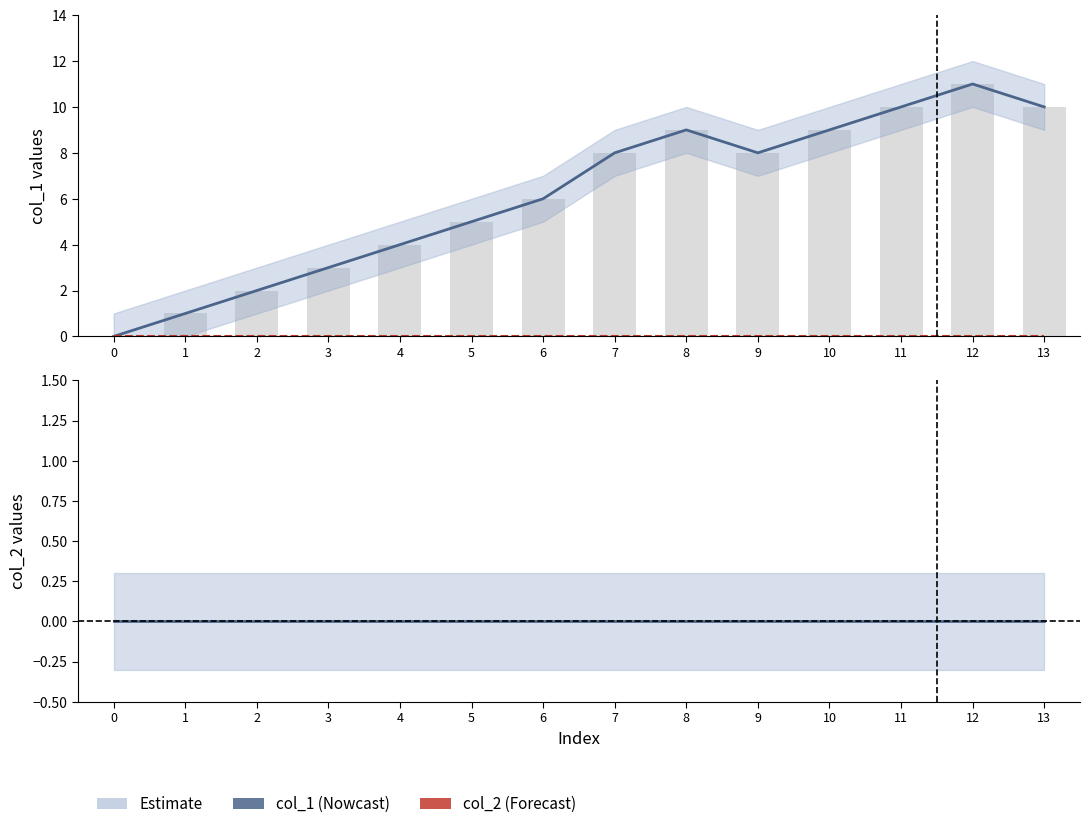

What is the sum of all col_1 values?

86